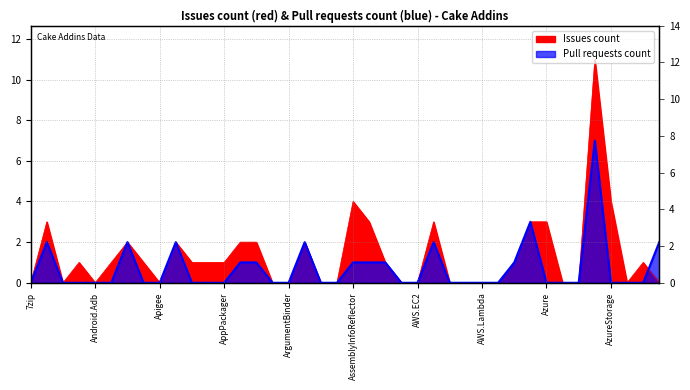

How many times do Pull requests count and Issues count cross each other?

1